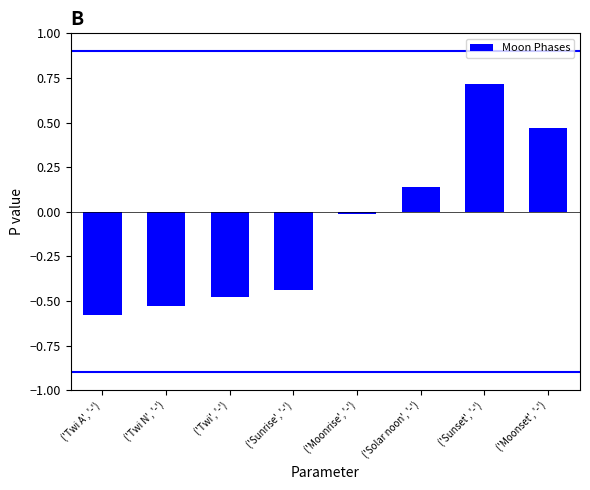

What position from the right is ('Moonset', '-')?

1